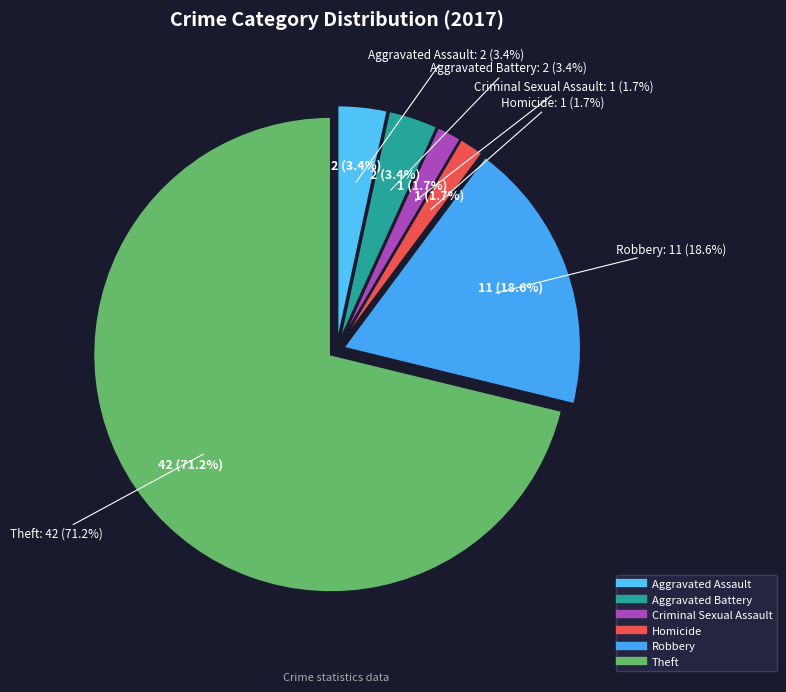

To the nearest percent, what percentage of the pie is Homicide?

2%